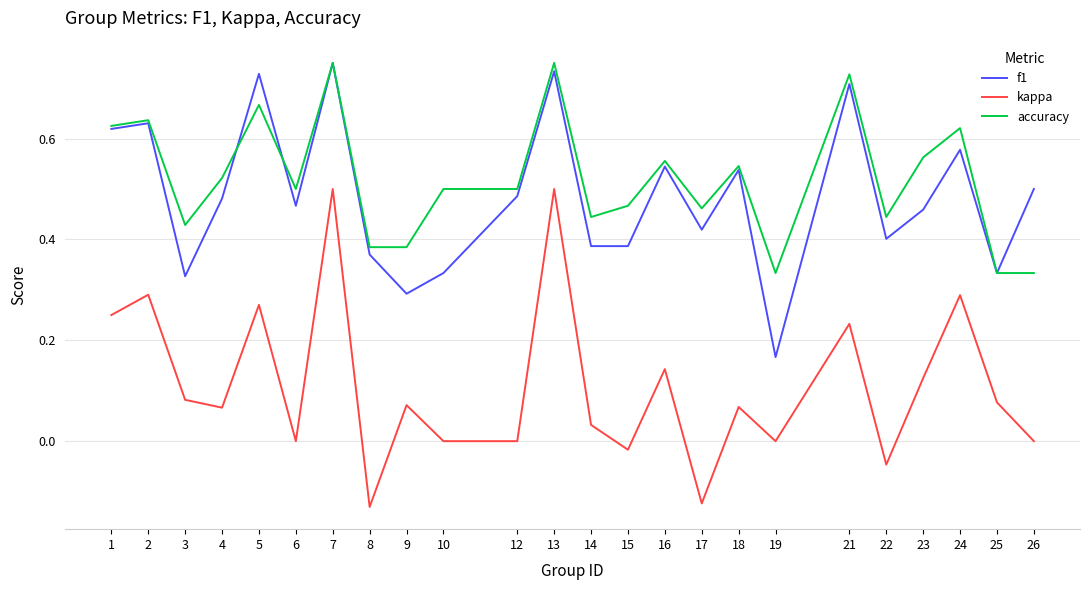

True or false: f1 has more than 1 points higher than both neighbors.

True